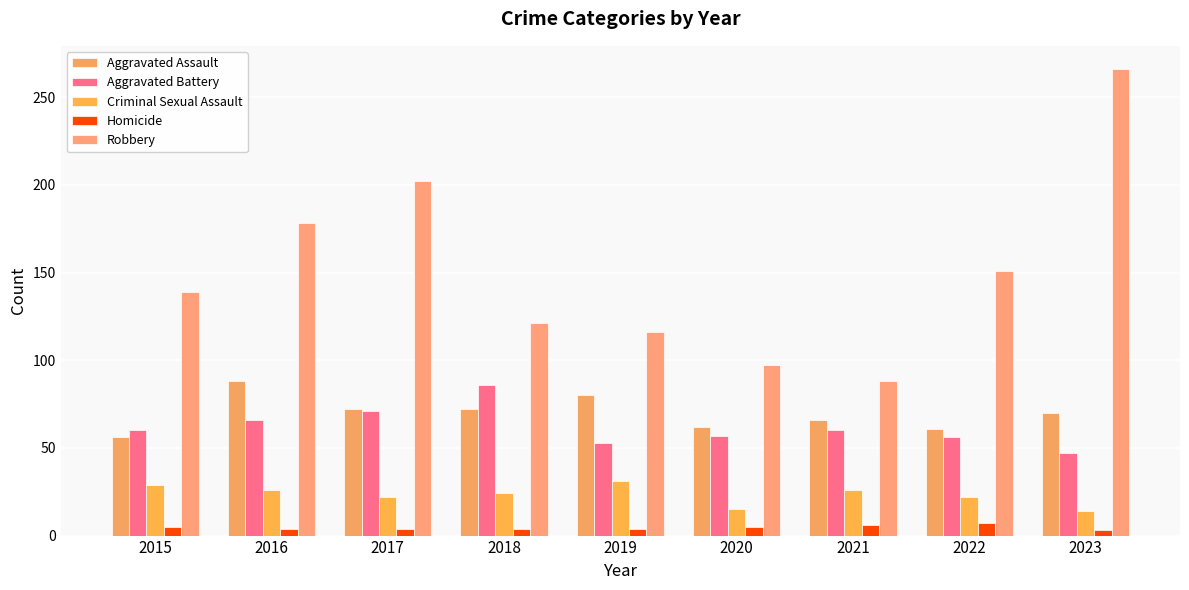

How many bars are there in total?

45